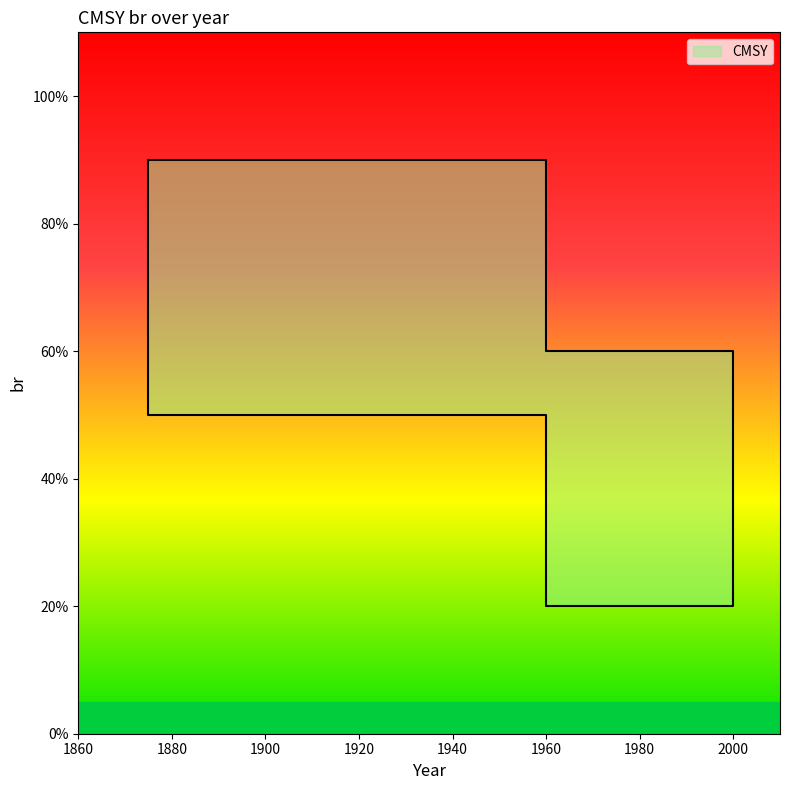

How many series are shown in this chart?

1